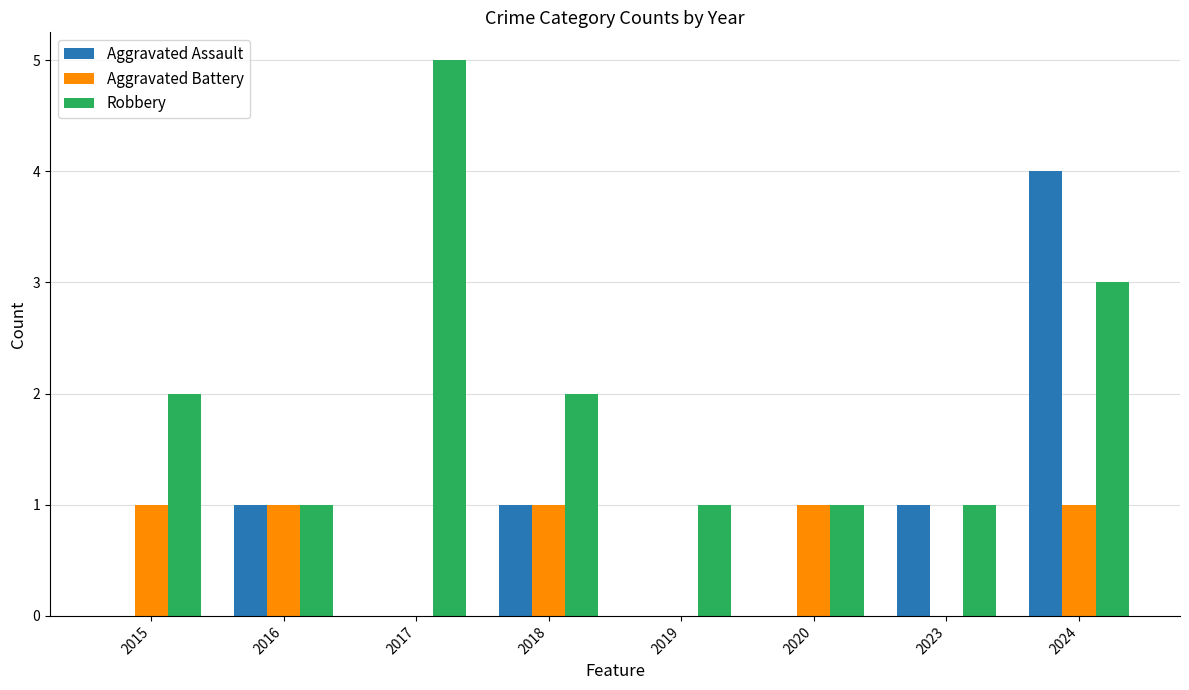

What is the total value across all series at 2020?

2